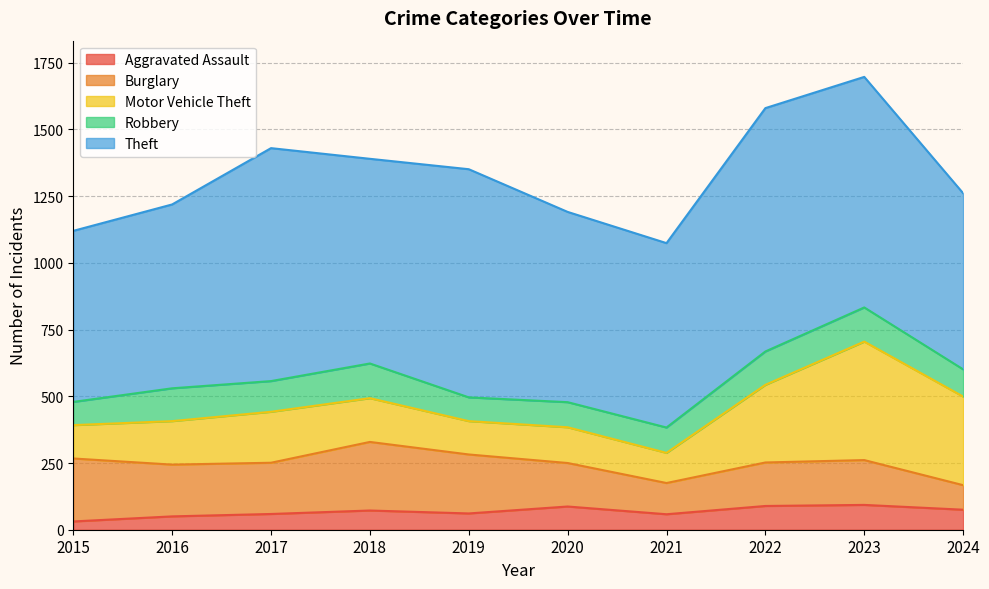

True or false: Theft and Robbery cross at least once.

False